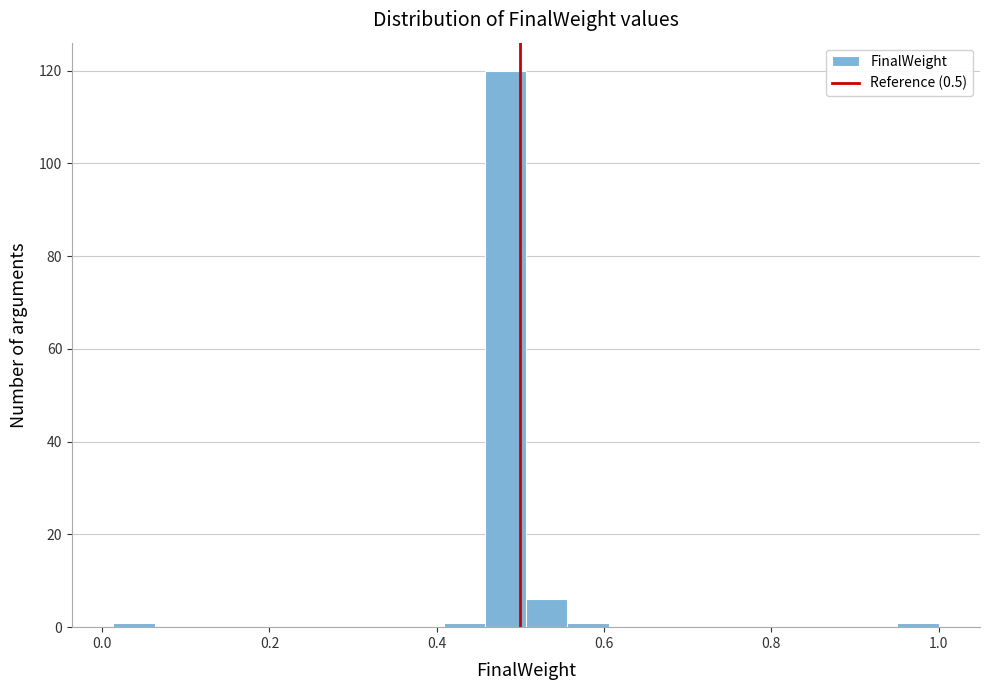

Read against the x-axis, roughly where is the centre of the tallest bar?

0.48